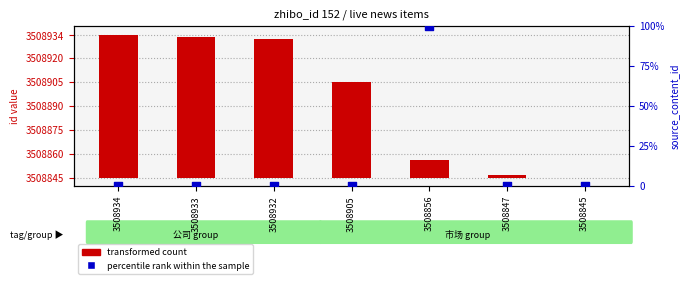

At which category is the sum across all series the highest?

3508856